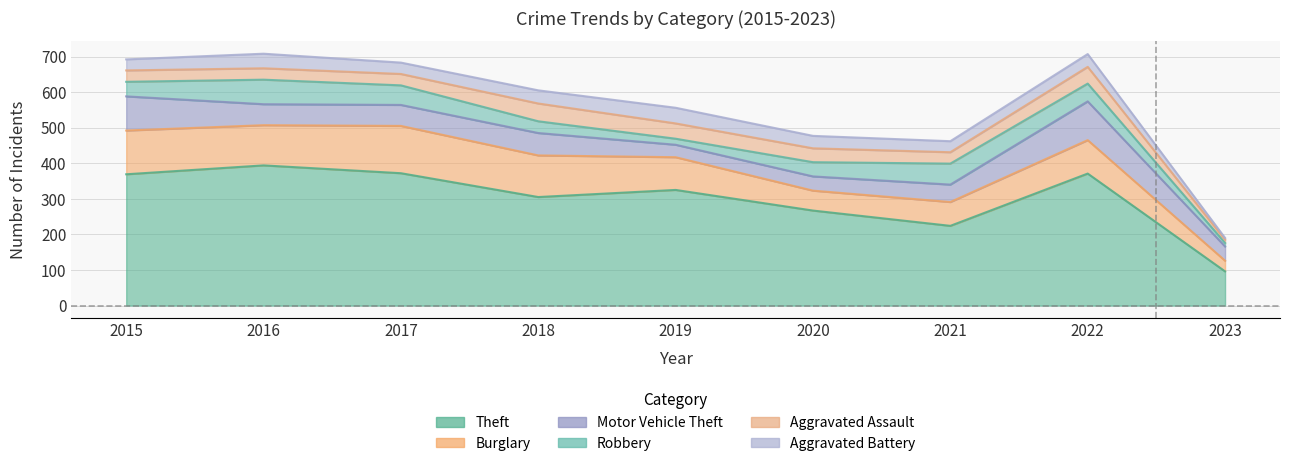

Reading left to right, list all the values displayed in this chart.

Theft: 369	394	372	305	325	267	224	371	96
Burglary: 123	113	133	117	92	56	67	94	30
Motor Vehicle Theft: 96	59	59	63	35	40	49	109	40
Robbery: 41	69	55	33	17	40	59	50	10
Aggravated Assault: 32	32	32	50	43	39	32	47	9
Aggravated Battery: 31	41	32	37	44	35	31	36	5